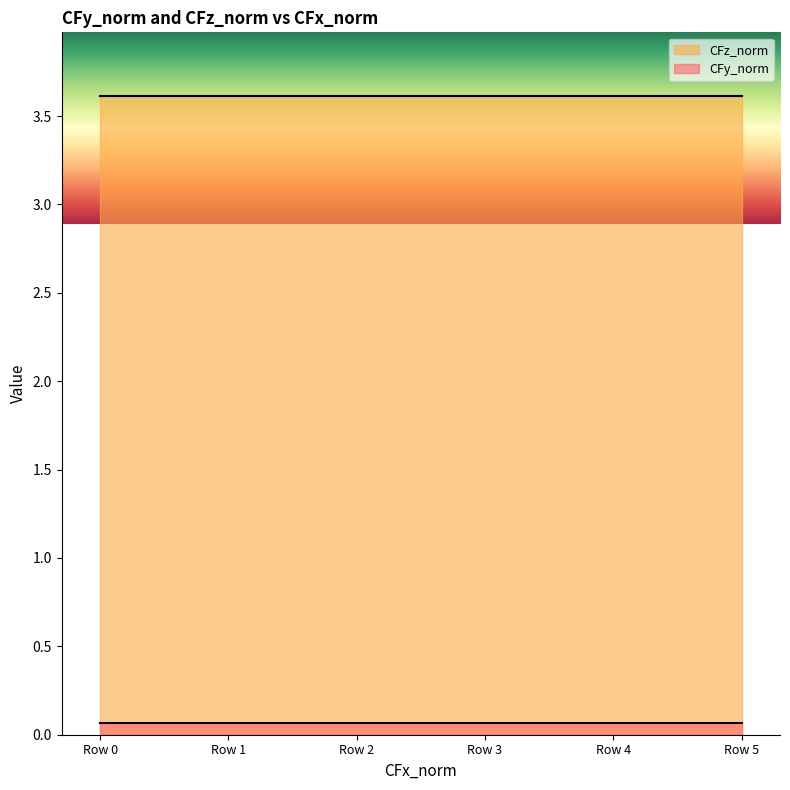

Which series has the largest total across all categories?

CFz_norm